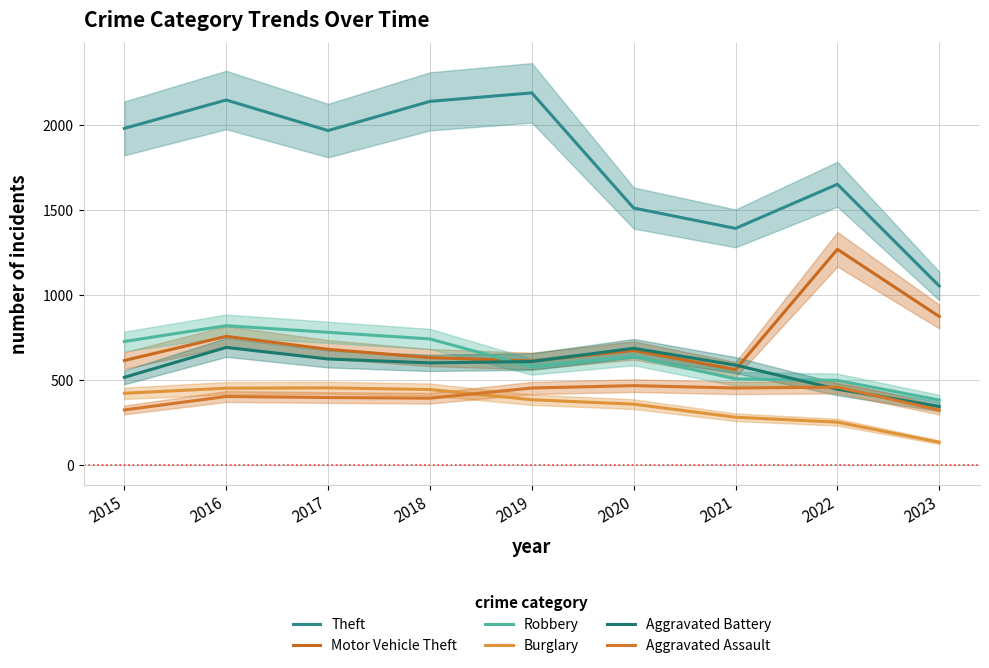

List the series in order of their peak value, lowest first.

Burglary, Aggravated Assault, Aggravated Battery, Robbery, Motor Vehicle Theft, Theft